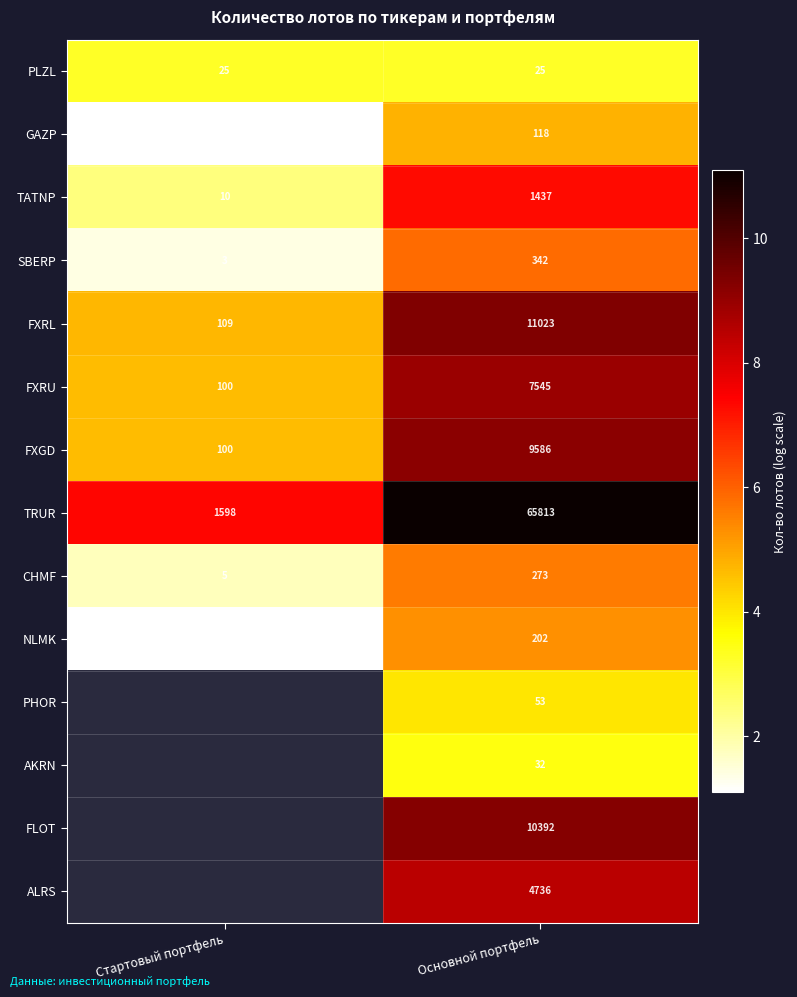

At which label does FXRL reach its minimum?

Стартовый портфель